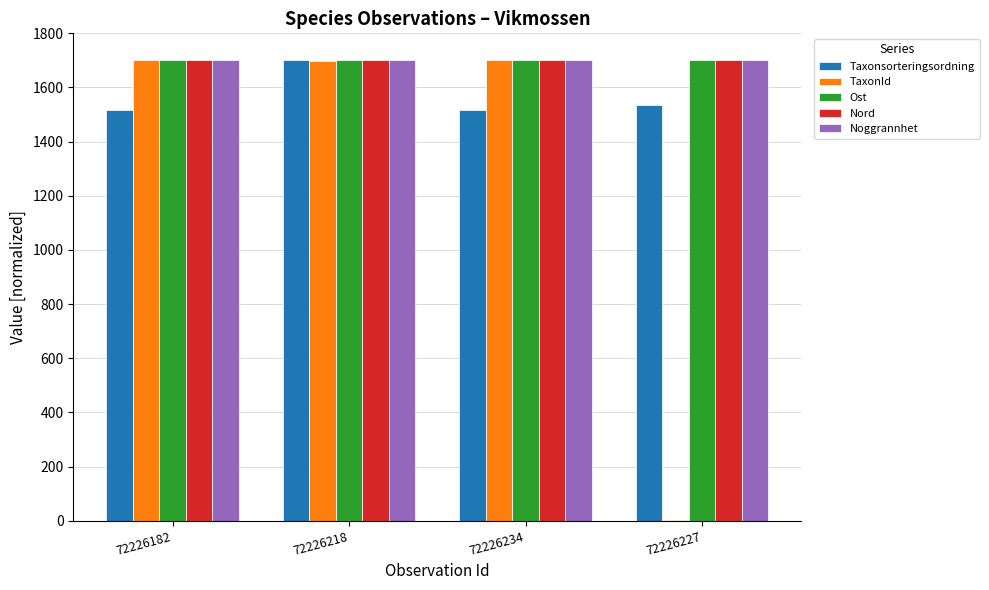

What is the sum of the TaxonId values at 72226218 and 72226234?

3399.1